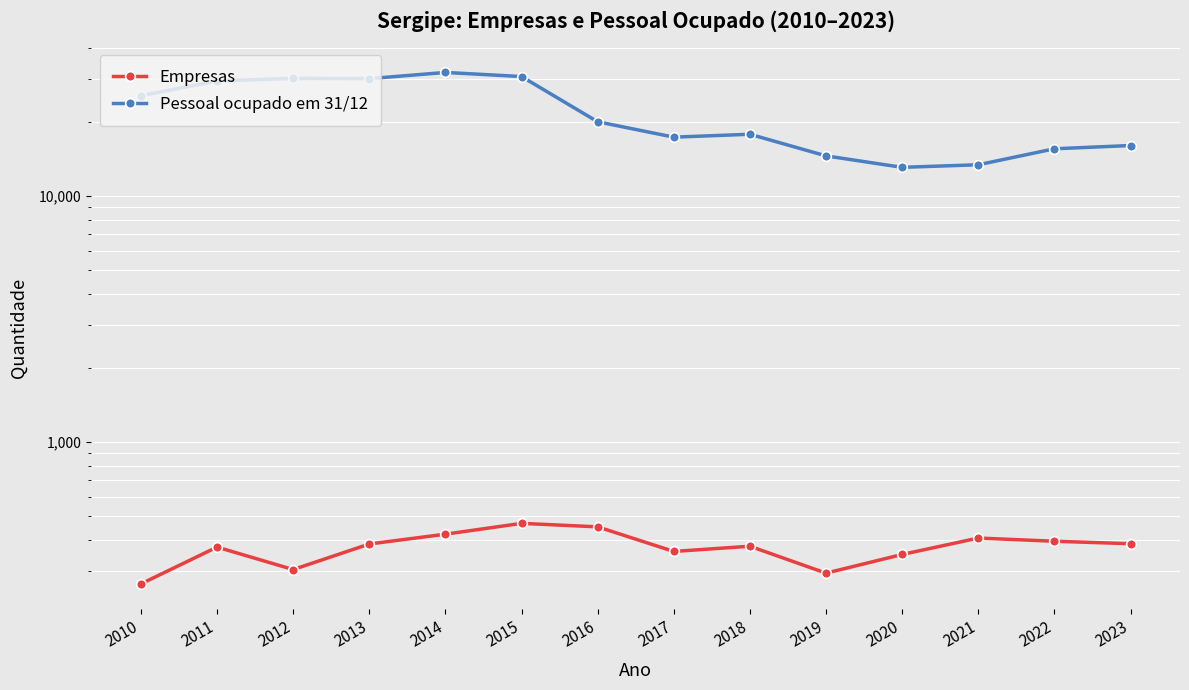

True or false: Empresas has a value of 407 at 2021.

True